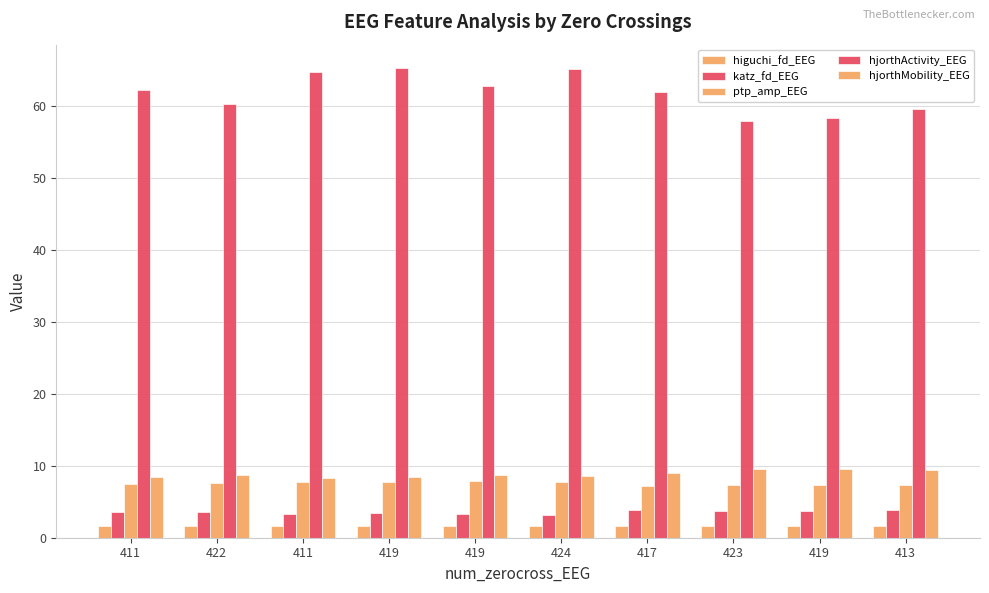

What is the label of the 1st bar from the left?

411